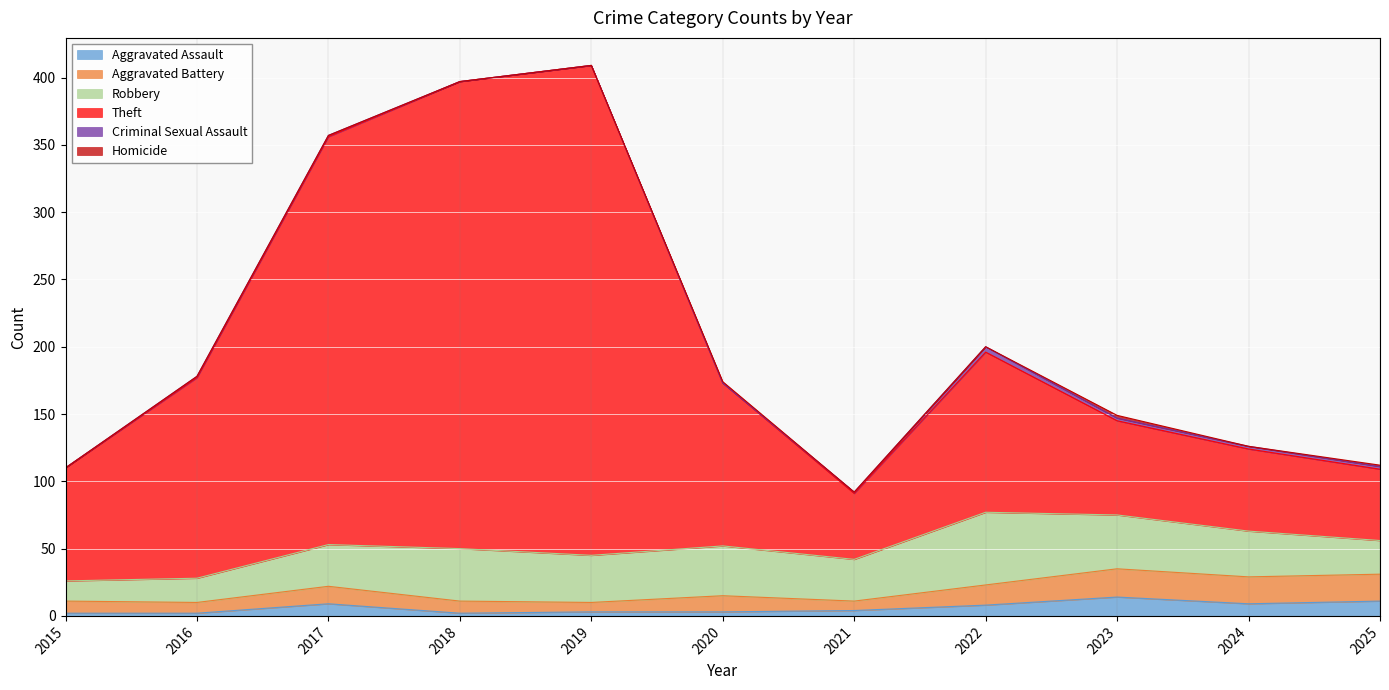

How many interior local valleys does the Aggravated Battery series have?

4